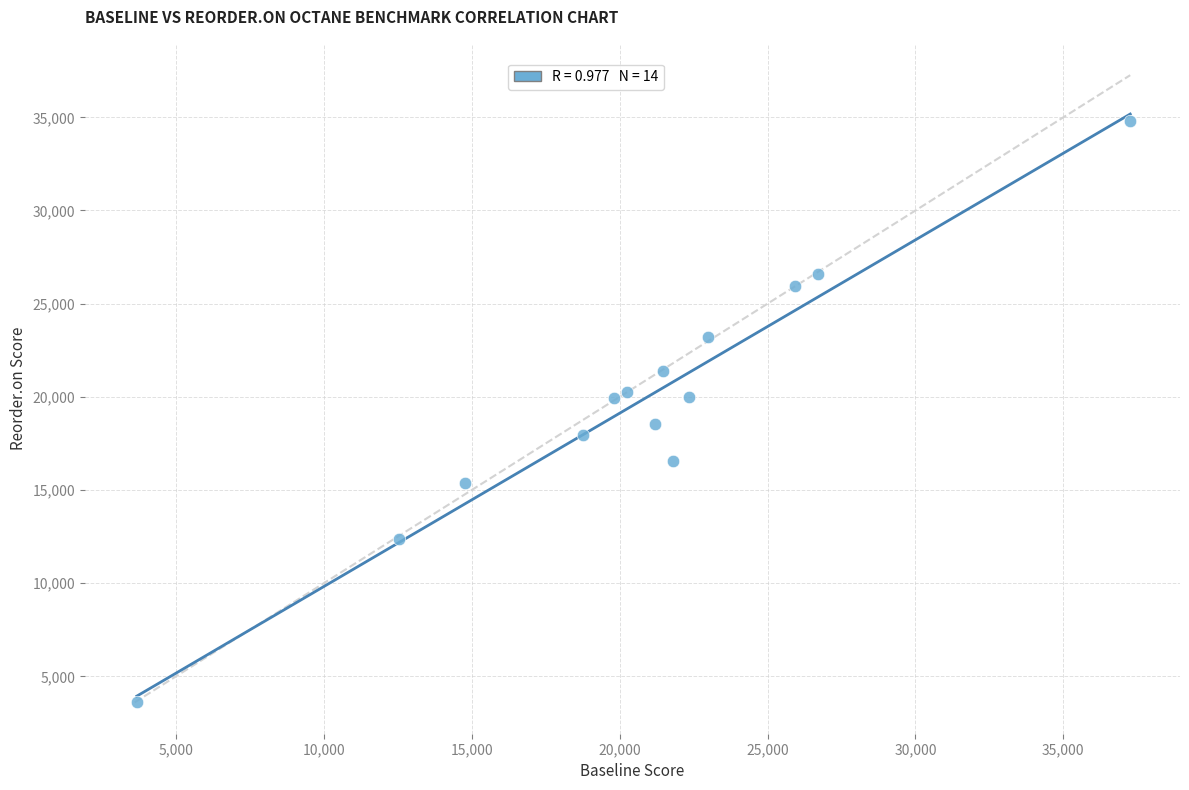

What is the range of Y values (max minus min)?

31202.1